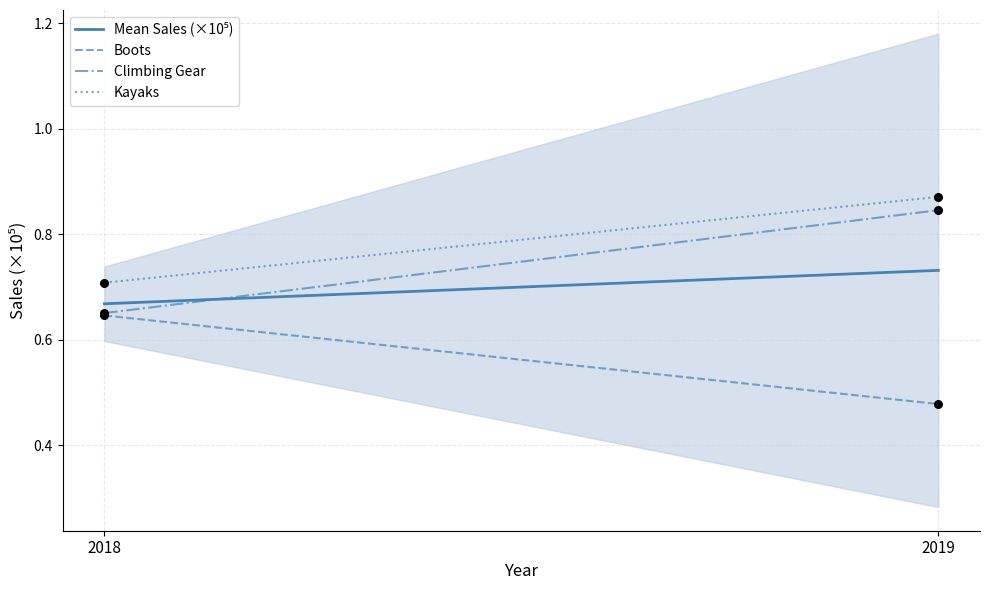

Which series contains the highest Y value?

Kayaks